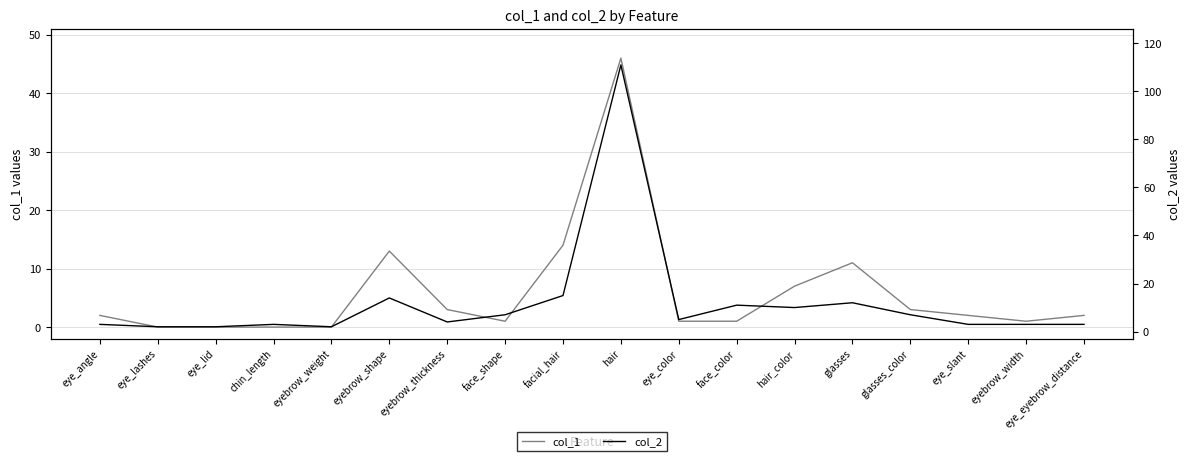

At which category does col_2 reach its first local valley?

eyebrow_weight